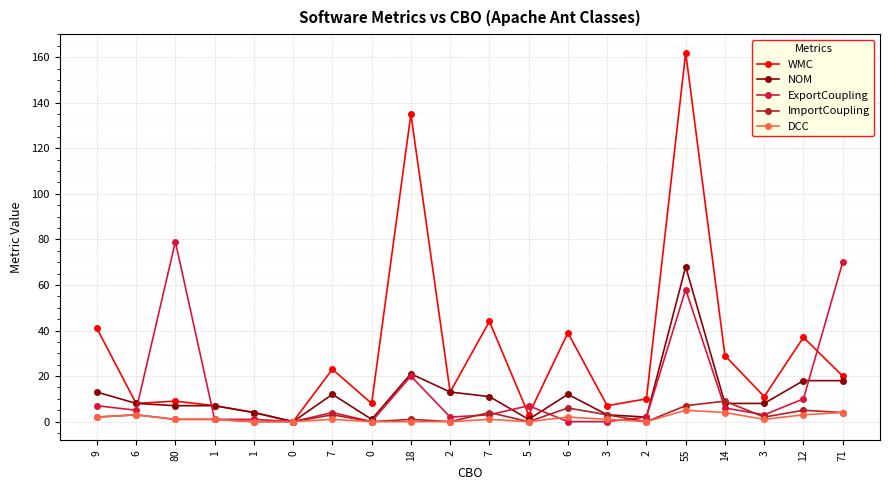

How many lines are shown in the chart?

5